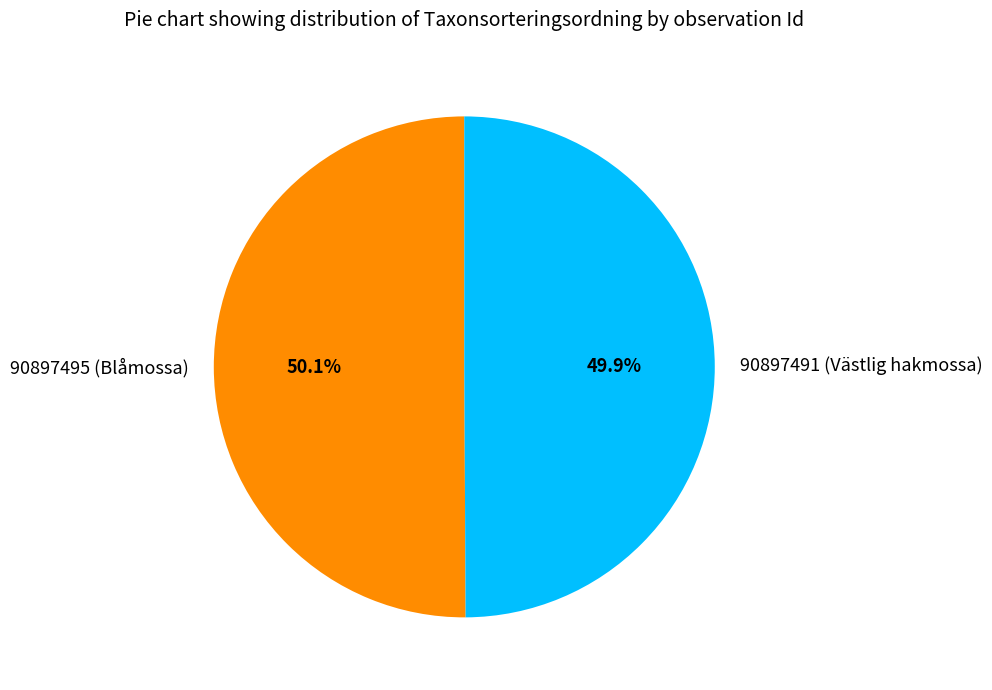

Do 90897495 (Blåmossa) and 90897491 (Västlig hakmossa) together represent more than half of the pie?

Yes